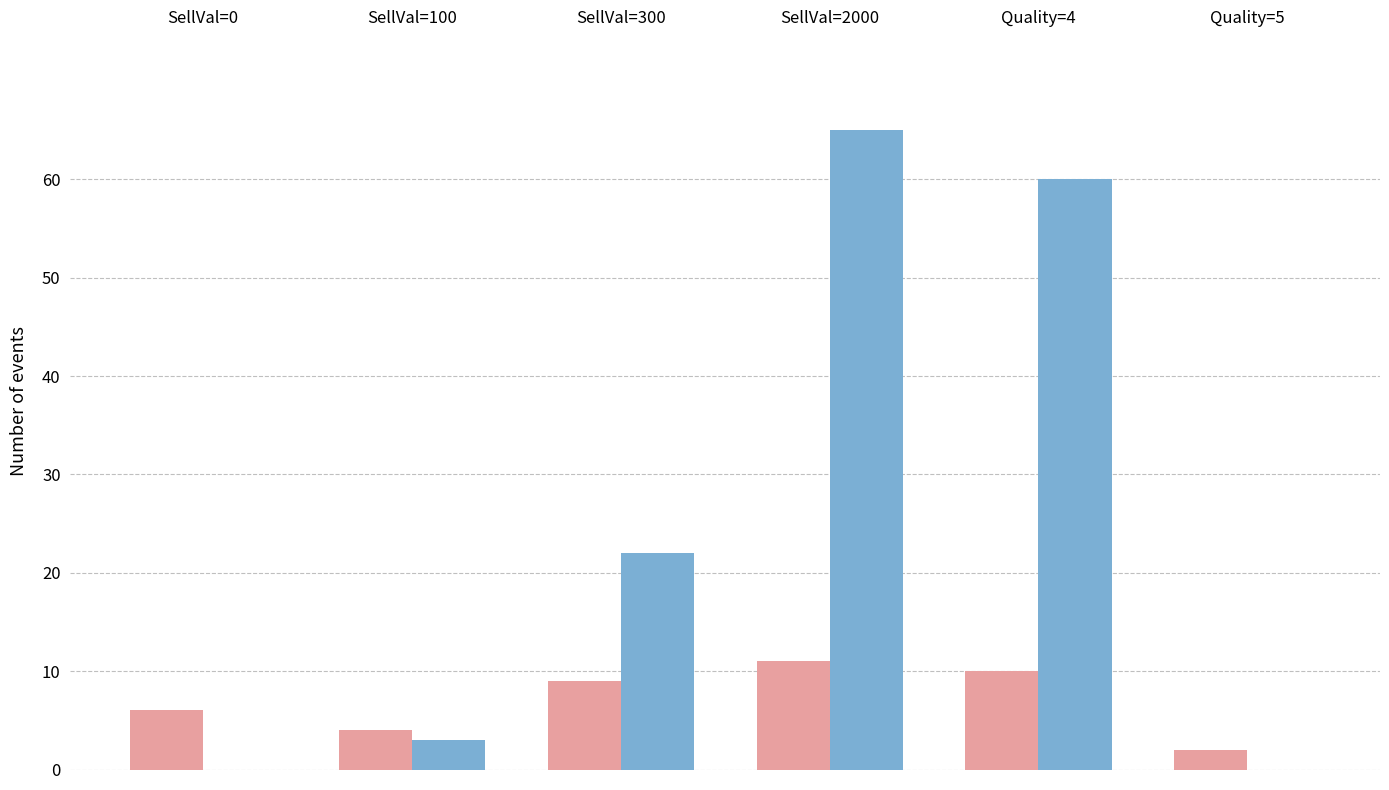

At which category is the sum across all series the highest?

SellVal=2000